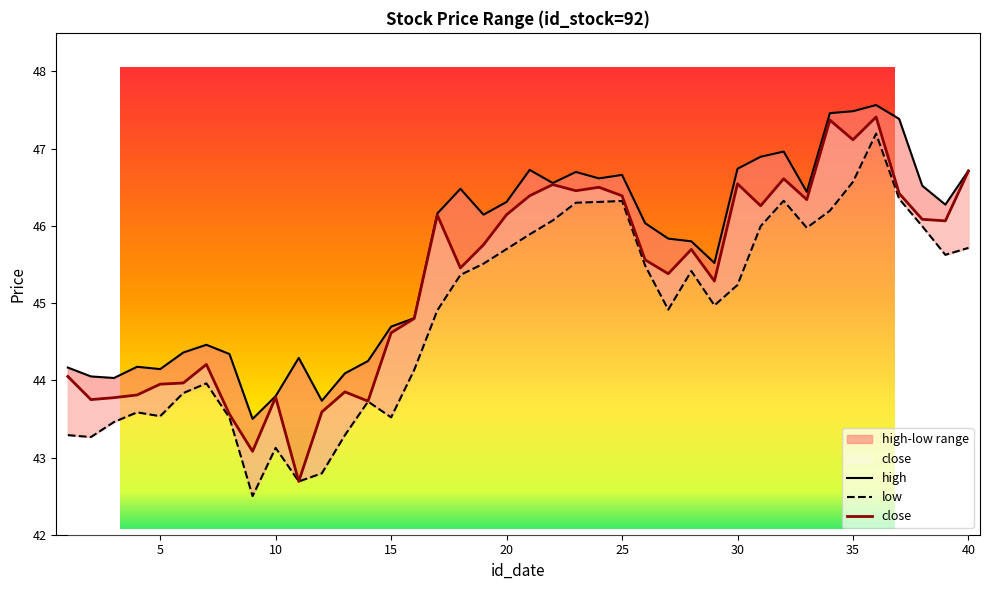

List the series in order of their peak value, lowest first.

low, close, high